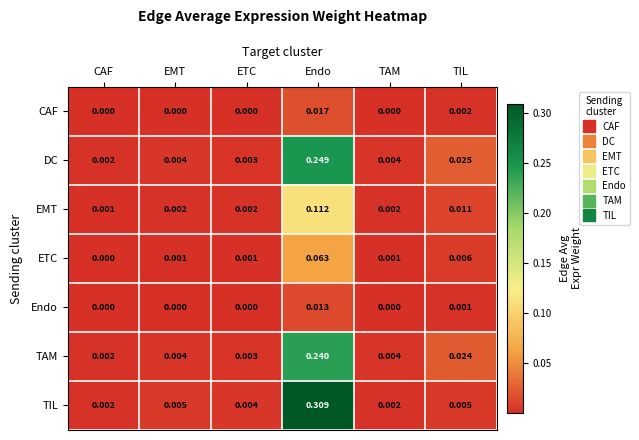

Between Endo and TIL, which series saw the biggest shift?

TIL